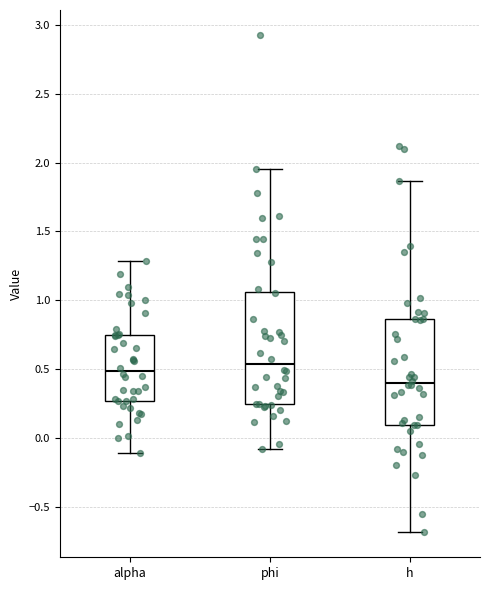

Where does the median line of the box for phi sit on the y-axis? The values are not printed on the chart, so give them approximately, as read against the axis.

0.55